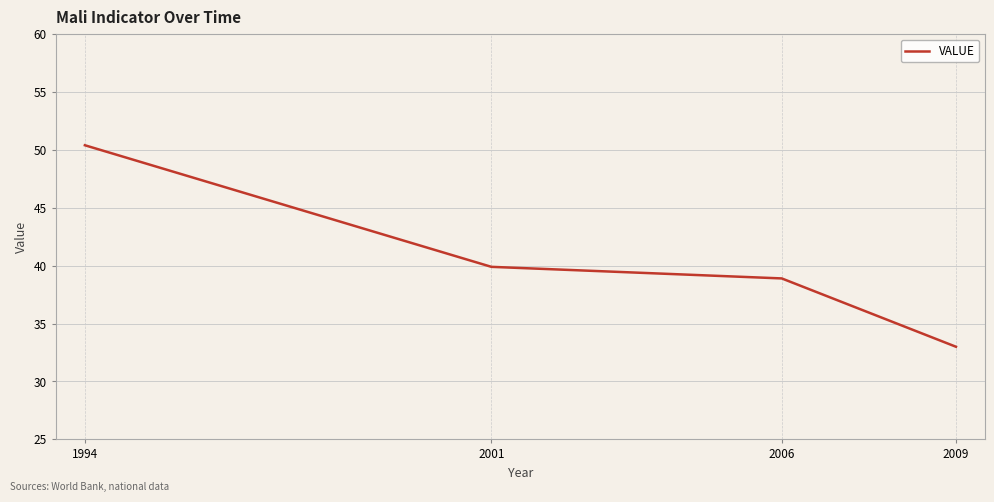

What is the difference between the second highest and second lowest values?

1.0